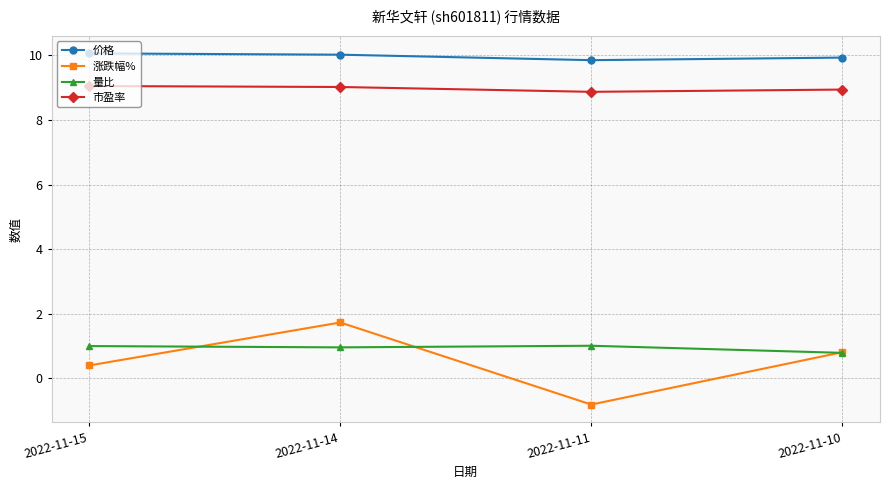

List the labels in order of 涨跌幅% value, largest first.

2022-11-14, 2022-11-10, 2022-11-15, 2022-11-11